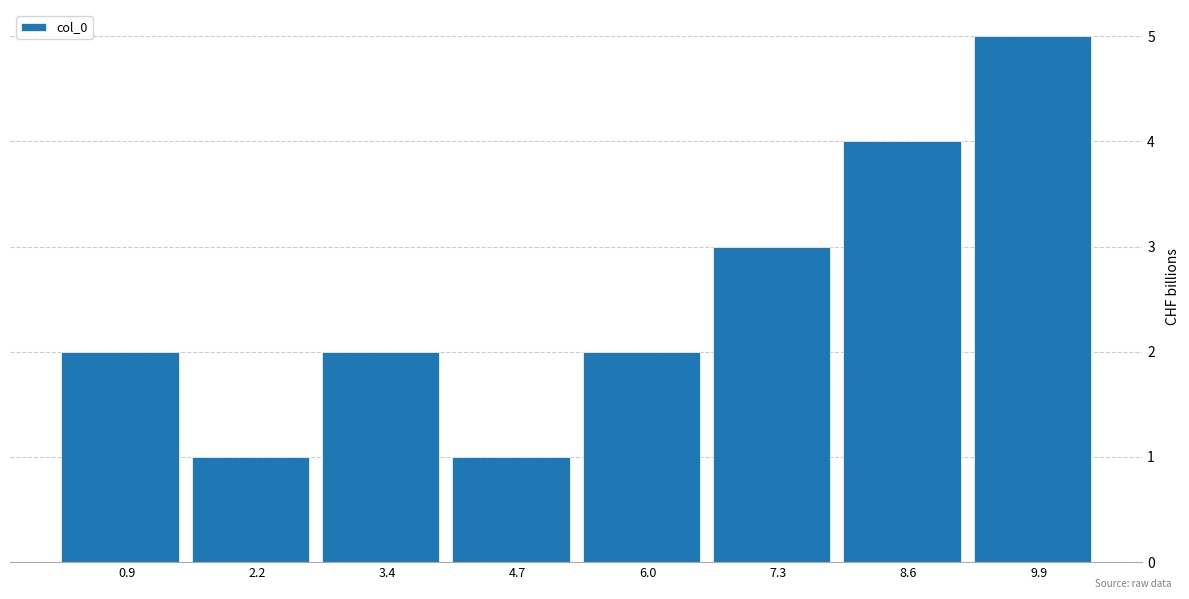

Reading left to right, list every bar in this chart as the range it spans on the x-axis followed by its height. Neither the bar edges nor the heights are printed on the chart, so give them approximately, as read against the axes.

0.2 to 1.6: 2
1.6 to 2.8: 1
2.8 to 4.0: 2
4.0 to 5.4: 1
5.4 to 6.6: 2
6.6 to 8.0: 3
8.0 to 9.2: 4
9.2 to 10.6: 5